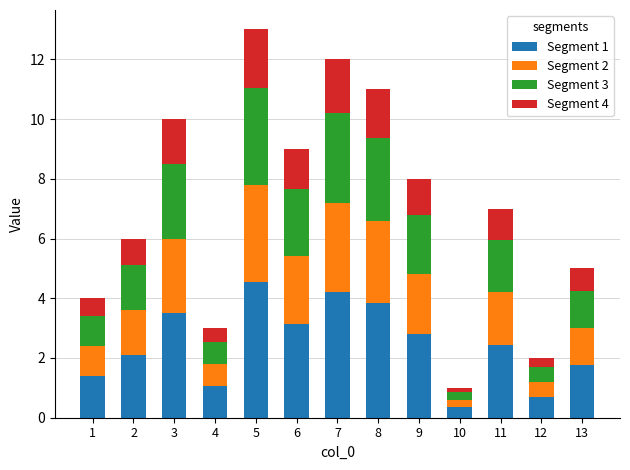

What is the difference between the second highest and second lowest values in the Segment 1 series?

3.5